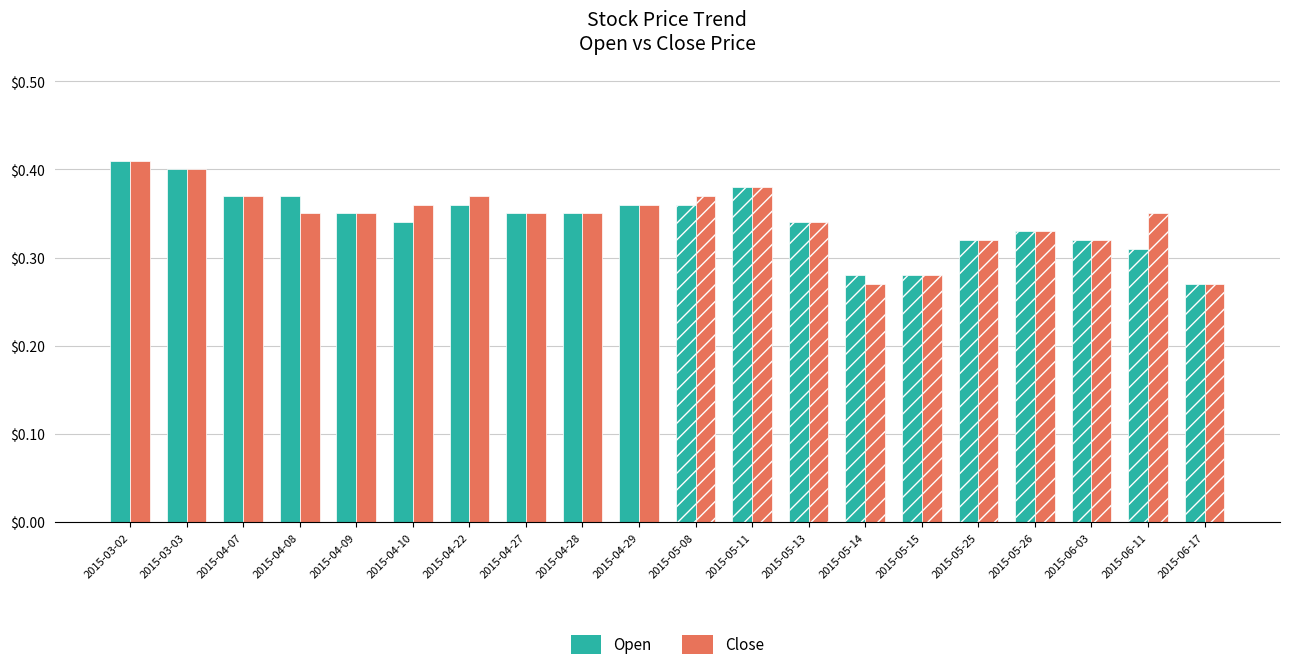

How many bars are there in total?

40